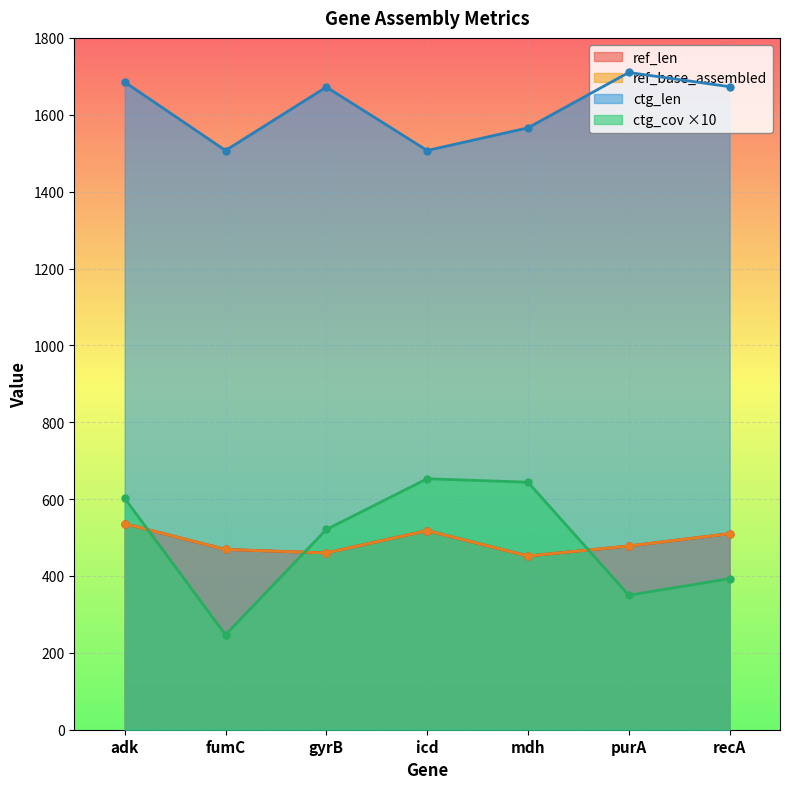

What is the value of the ref_len point at the 6th from the left?

478